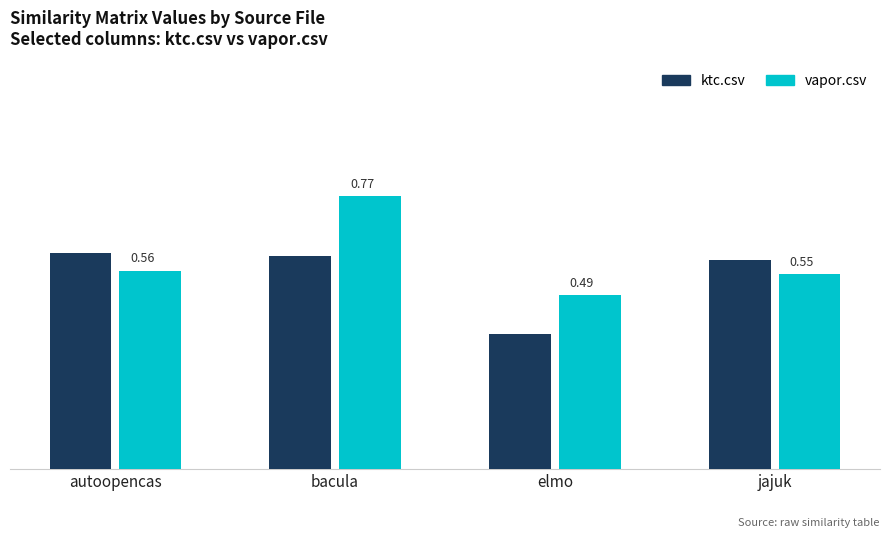

Which series has the largest total across all categories?

vapor.csv